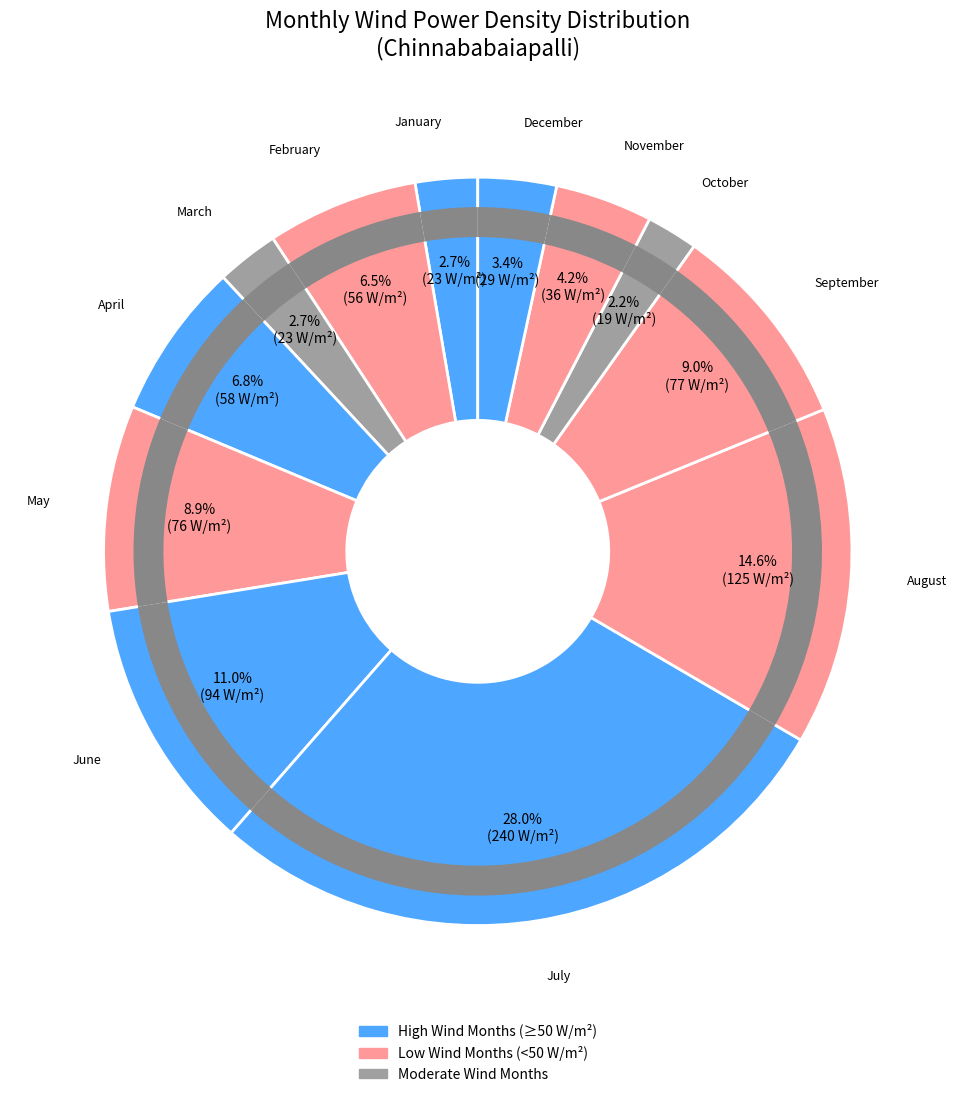

Count the number of slices in the pie.

12